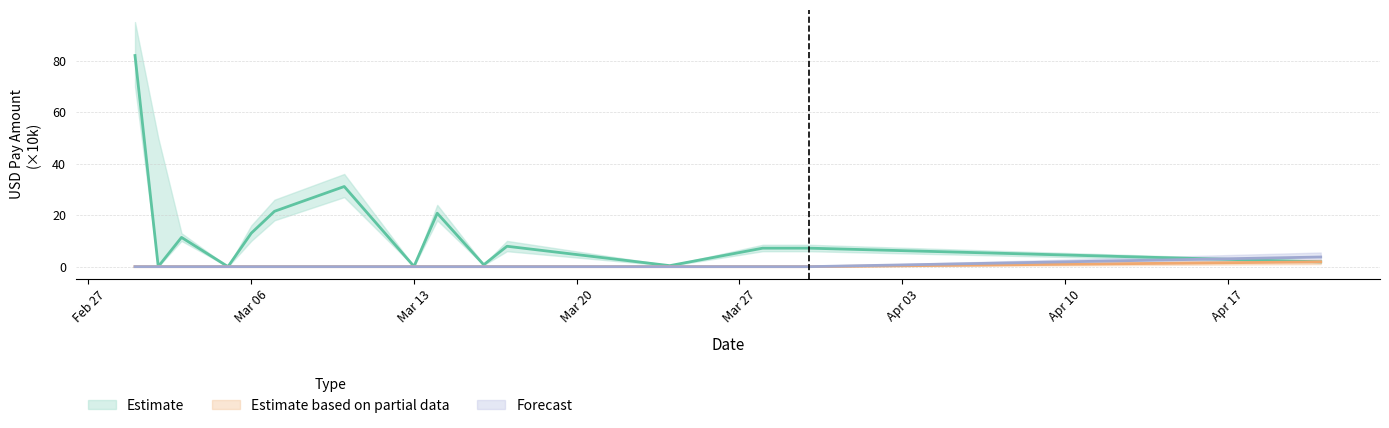

In Estimate, how many points are lower than both neighbors (excluding endpoints)?

5